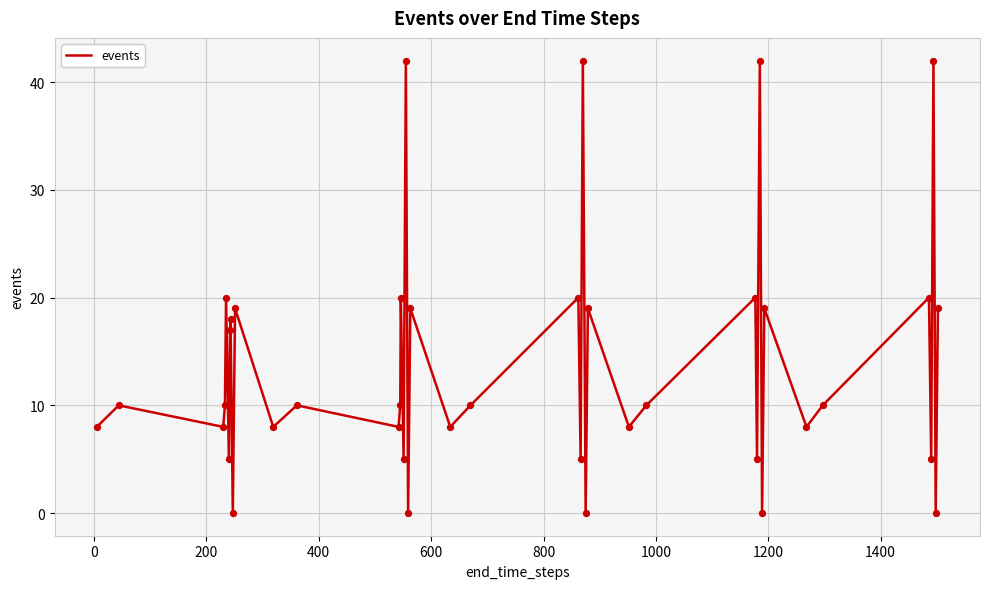

What is the maximum value shown in the chart?

42